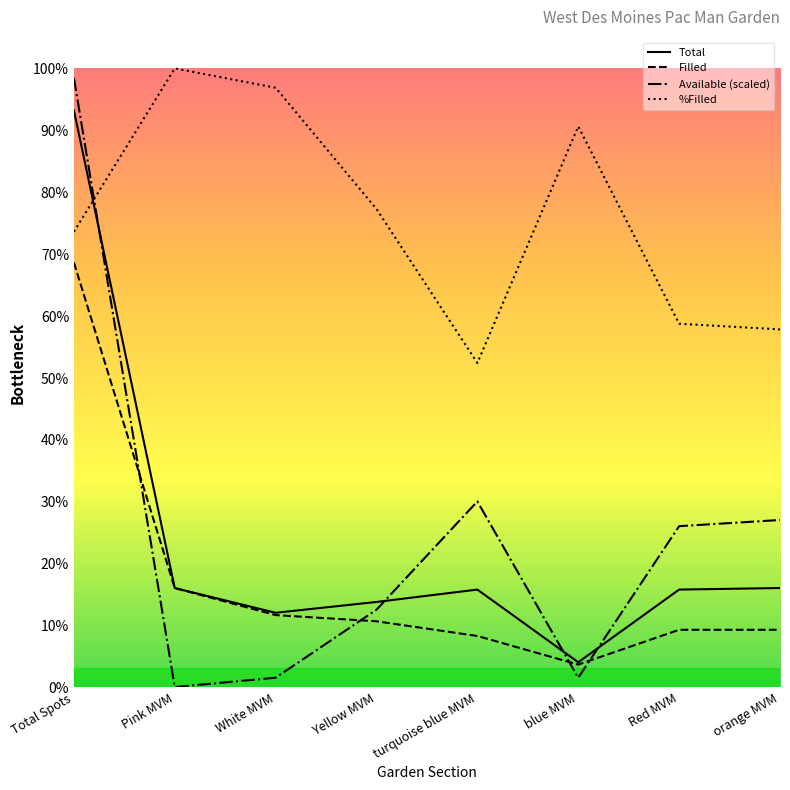

True or false: Filled has more than 2 interior local peaks.

False